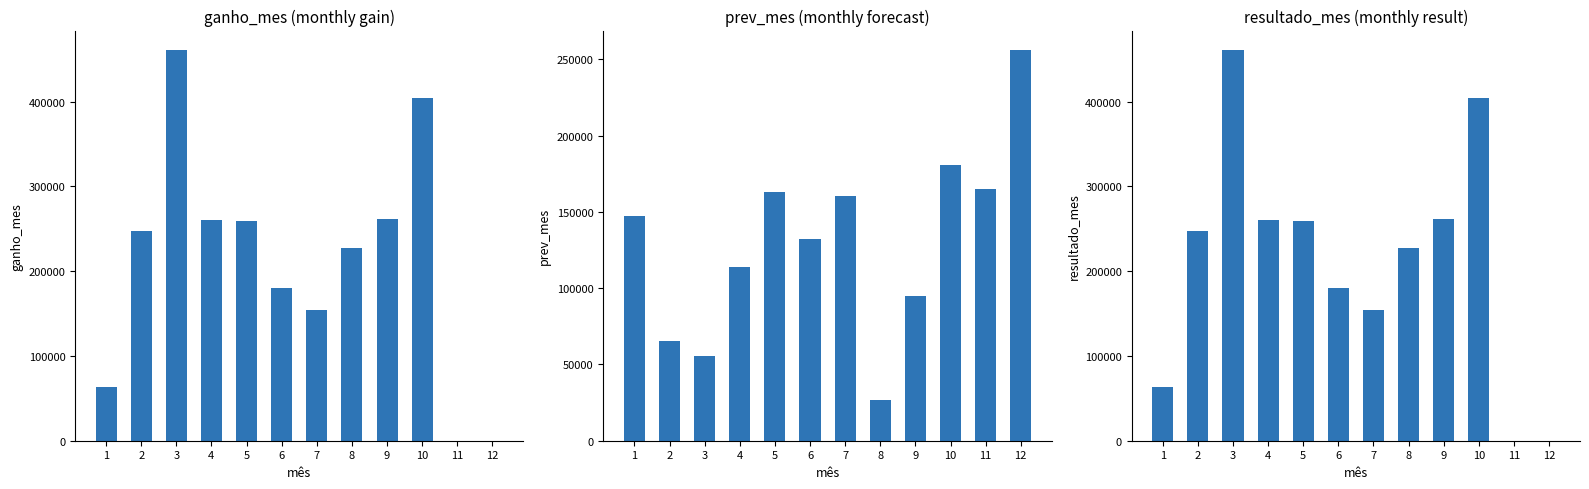

What is the difference between the ganho_mes values at 2 and 7?

93889.6